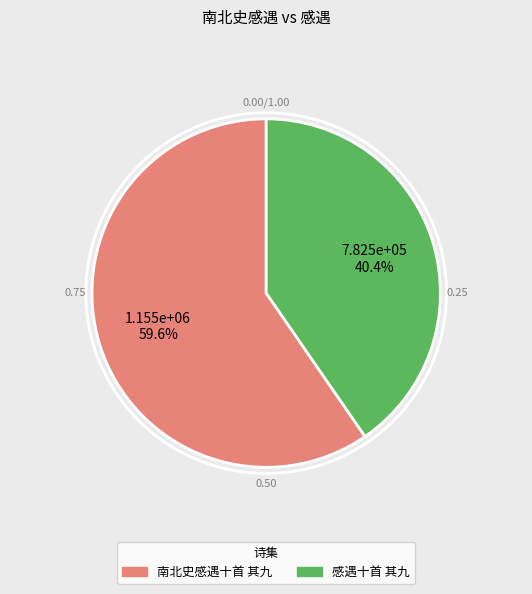

Which category has the smallest portion of the pie?

感遇十首 其九